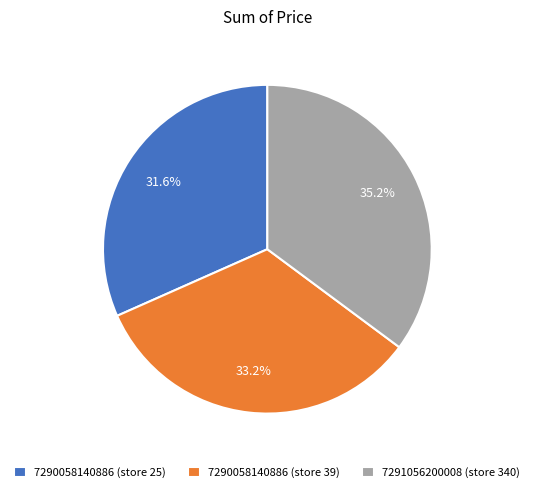

To the nearest percent, what percentage of the pie is 7291056200008 (store 340)?

35%